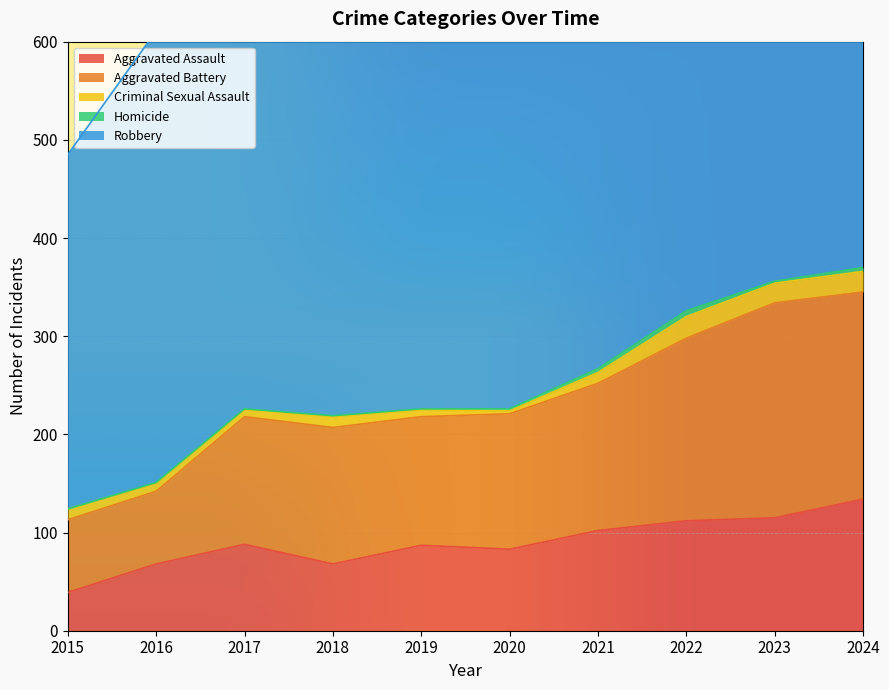

The Aggravated Battery series shows 235 at 2020. True or false?

False